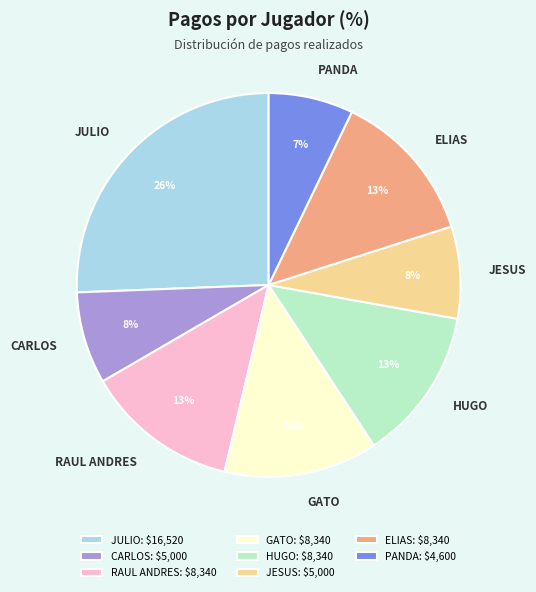

Does JESUS represent more than half of the total?

No